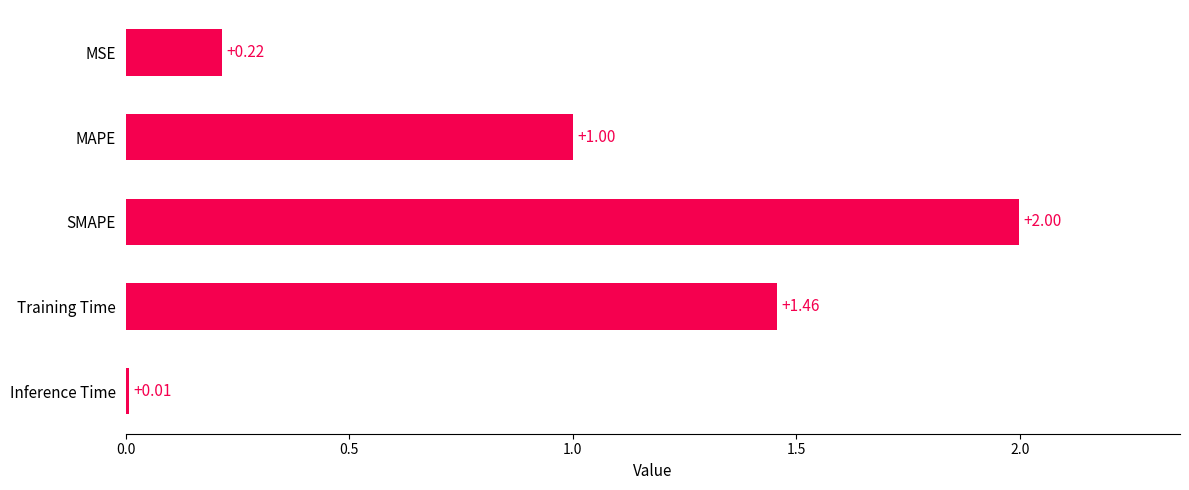

What is the sum of all values?

4.7